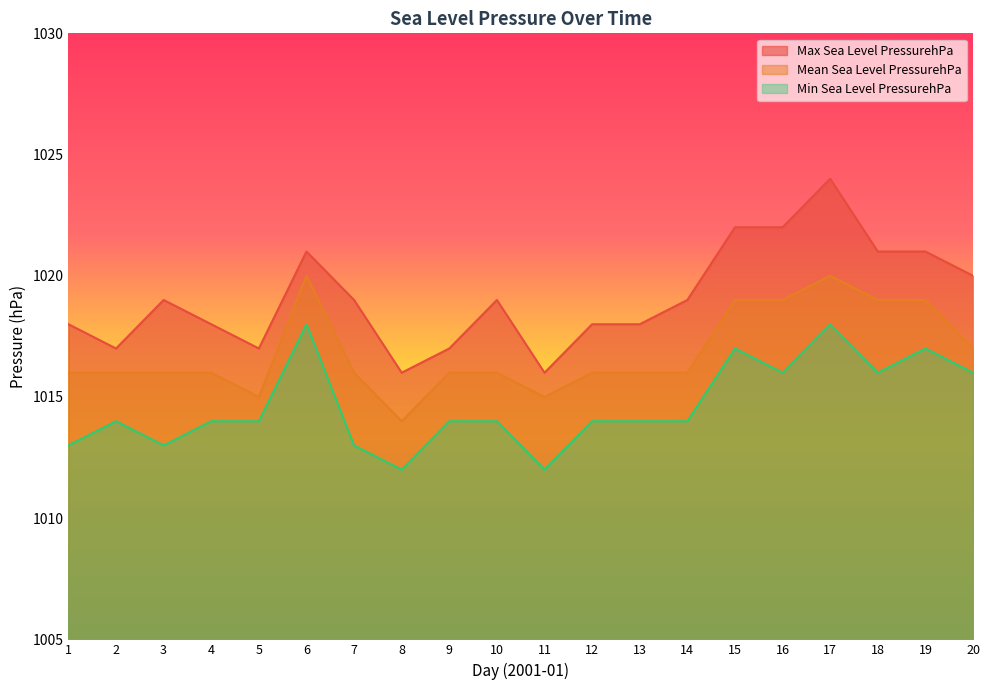

The Mean Sea Level PressurehPa series shows 441 at 11. True or false?

False